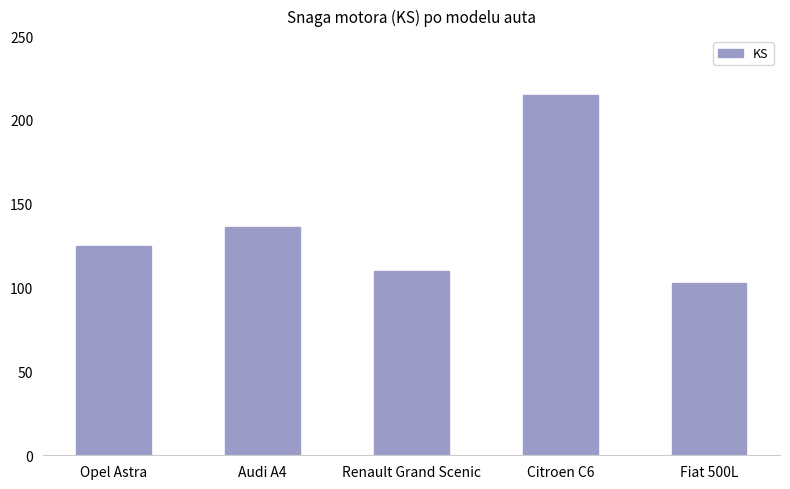

Read the value at Renault Grand Scenic.

110